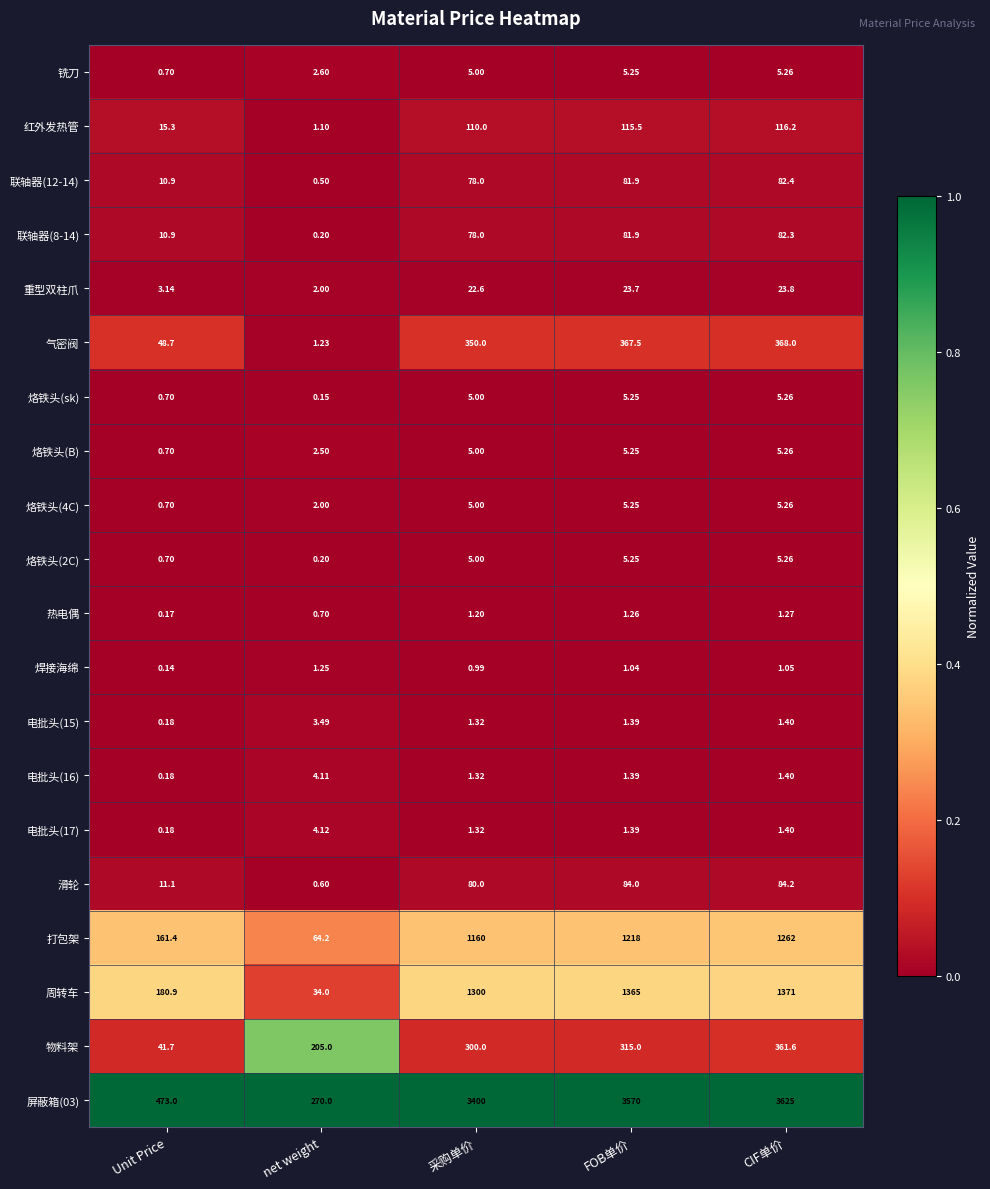

Which category has the lowest value in the 联轴器(12-14) series?

net weight